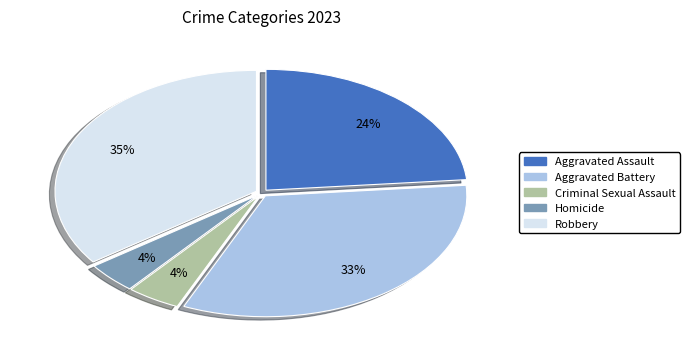

Which category has the biggest portion of the pie?

Robbery